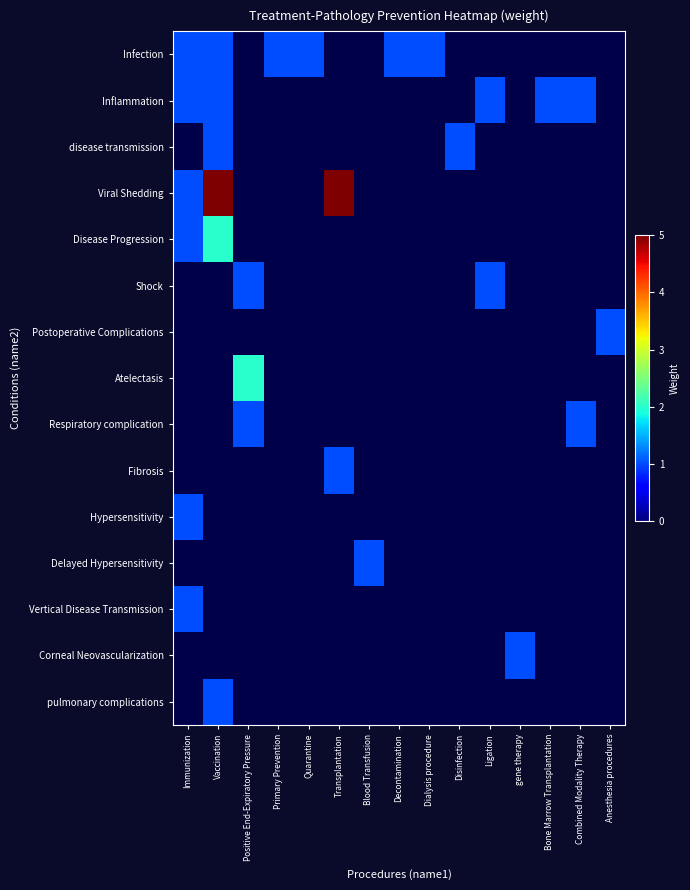

At how many categories does at least one series exceed 2?

2